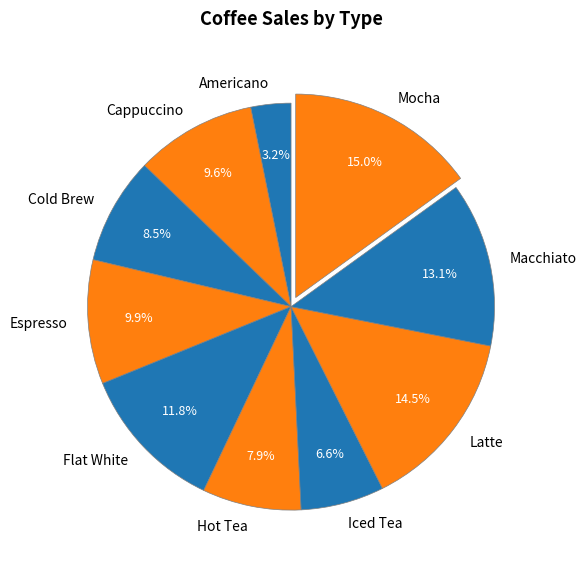

What is the largest slice in the pie chart?

Mocha